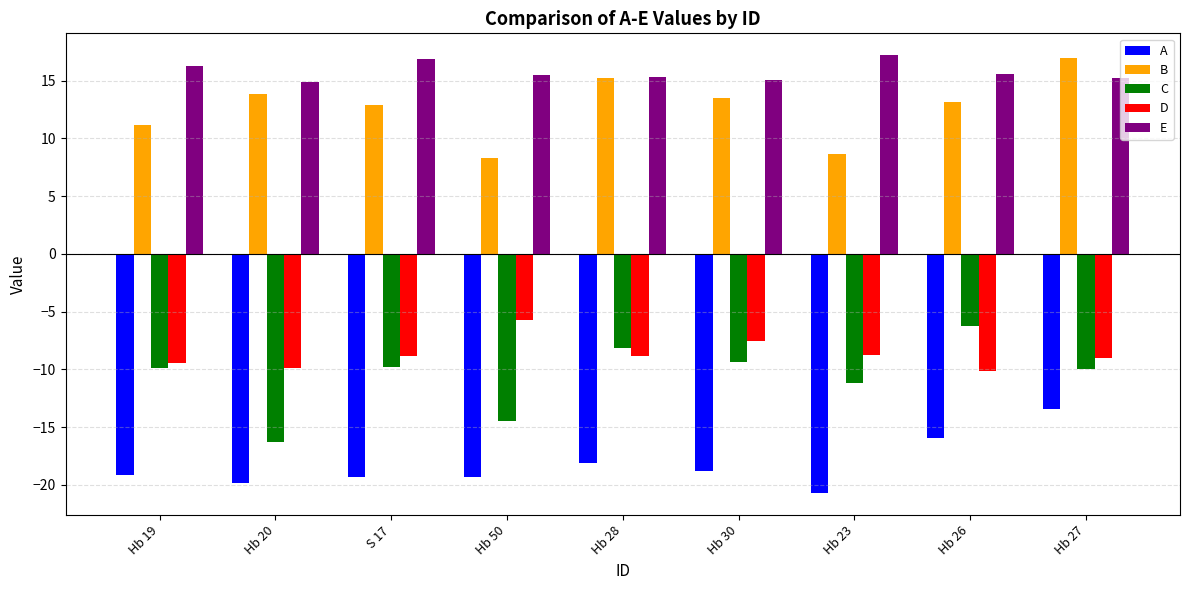

What is the difference between the E values at Hb 23 and Hb 19?

1.0